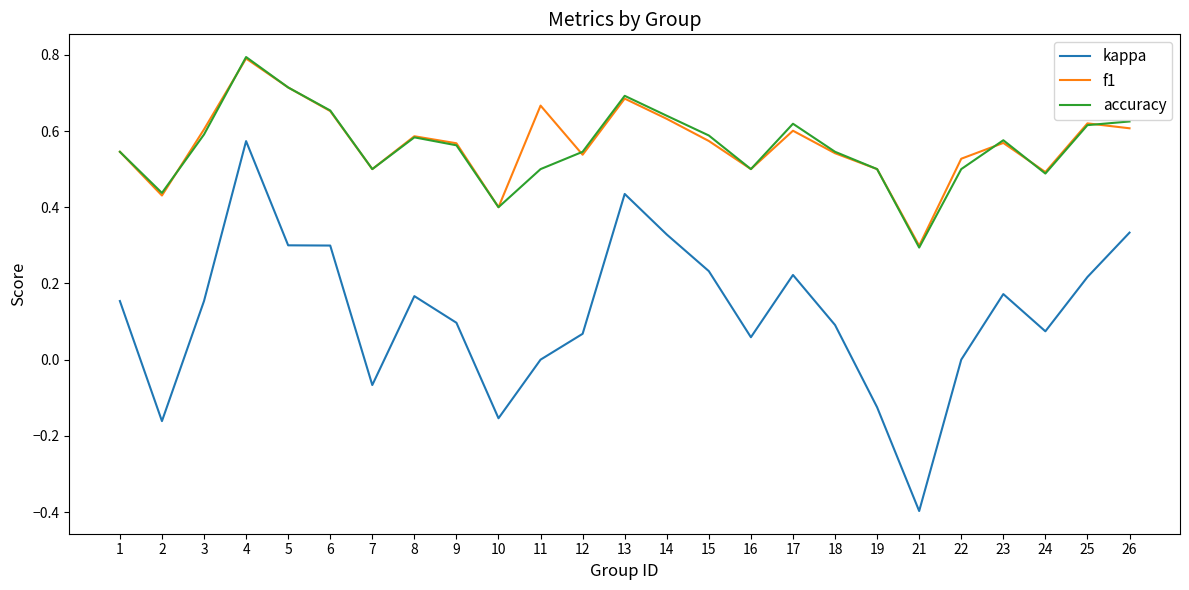

True or false: f1 and kappa intersect in this chart.

False